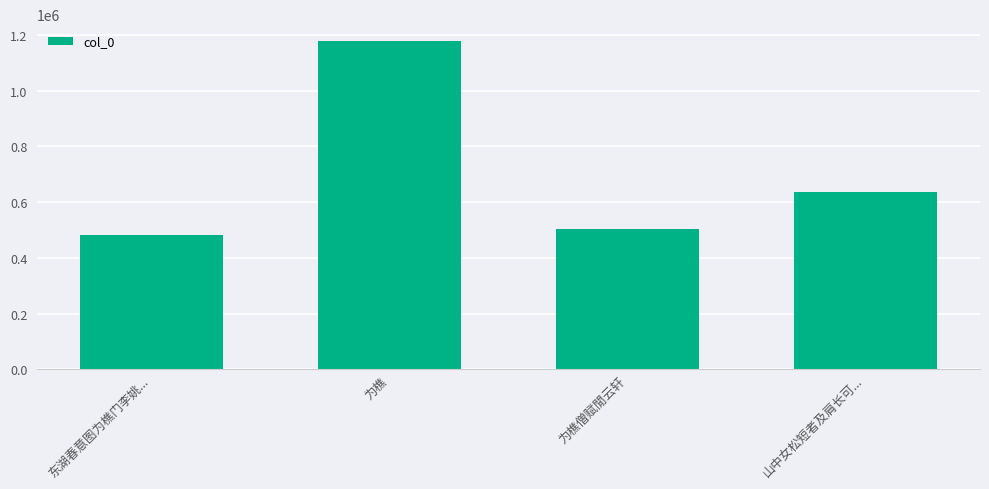

Which label corresponds to the smallest value in the chart?

东湖春意图为樵门李姚...